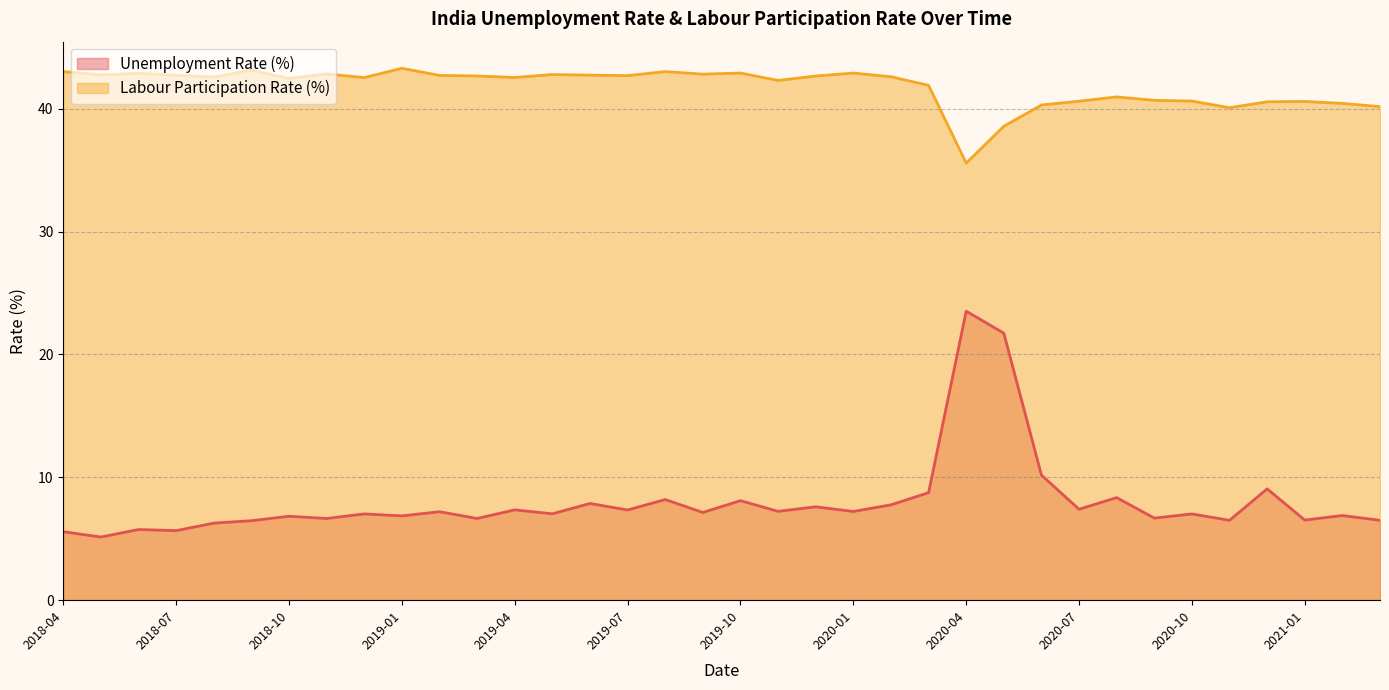

What are all the series names shown in the legend?

Unemployment Rate (%), Labour Participation Rate (%)